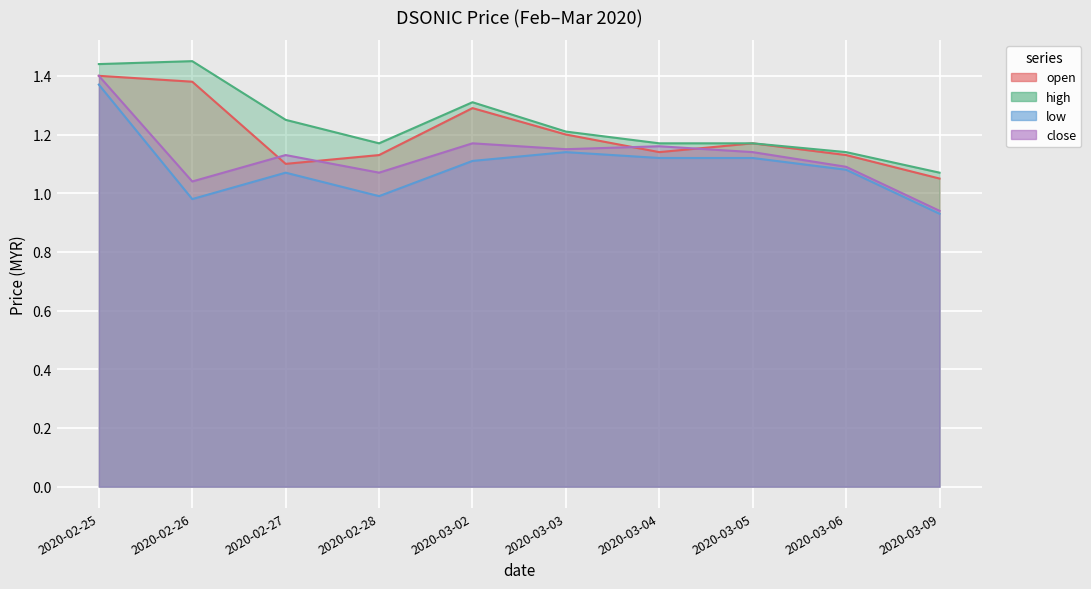

How many lines are shown in the chart?

4